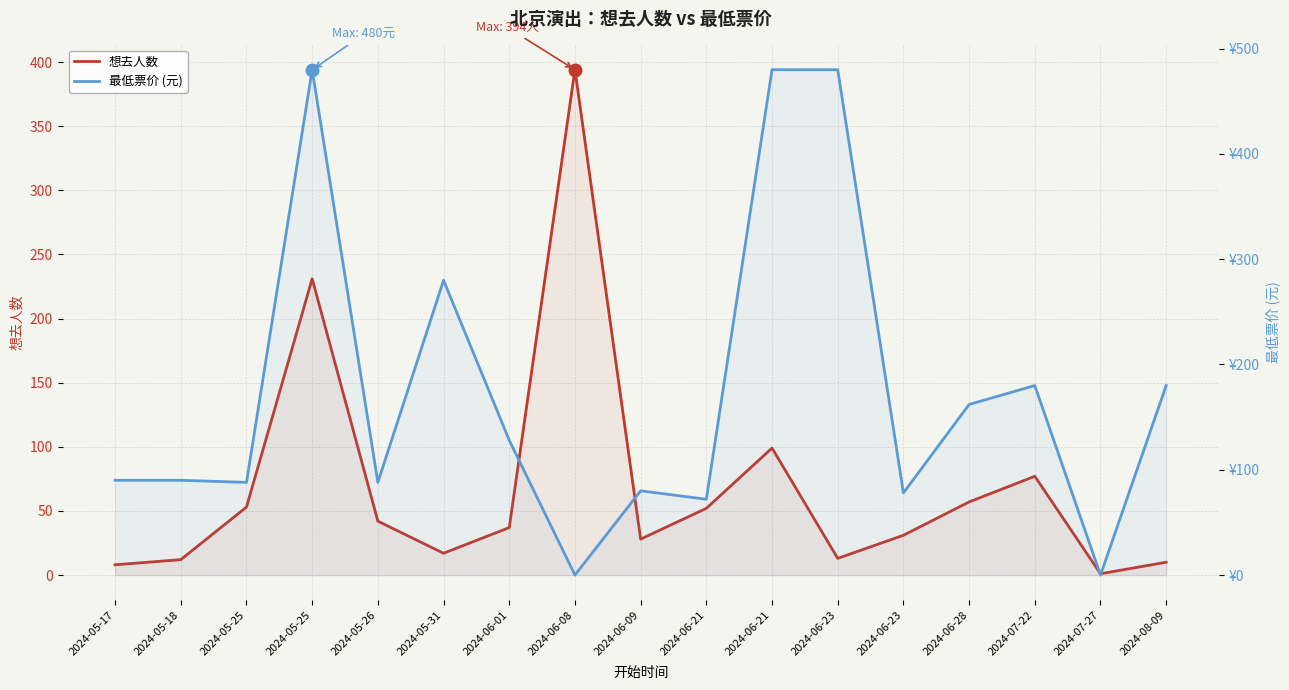

Reading left to right, what are all the values shown in this chart?

想去人数: 8	12	53	231	42	17	37	394	28	52	99	13	31	57	77	1	10
最低票价 (元): 90	90	88	480	88	280	128	0	80	72	480	480	78	162	180	0	180